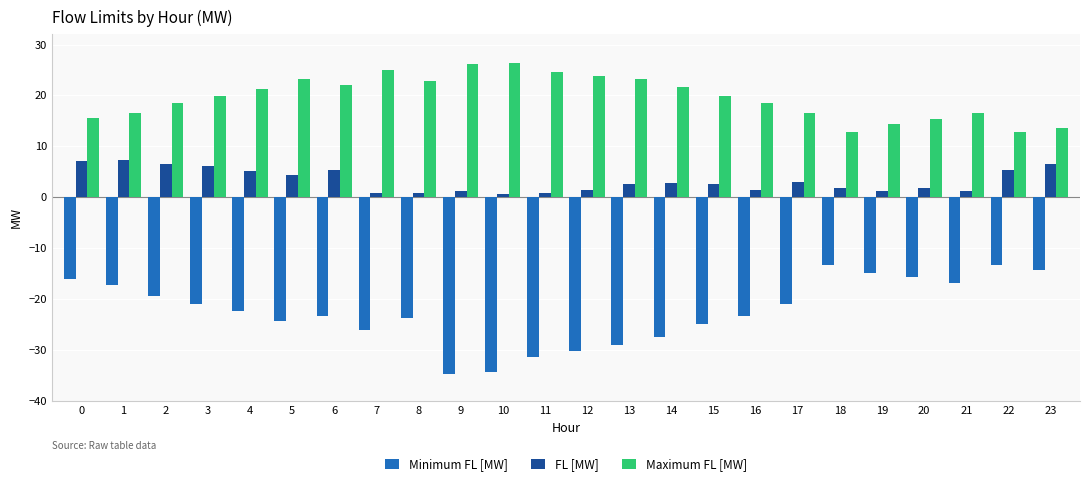

Which series has the largest range (max minus min)?

Minimum FL [MW]